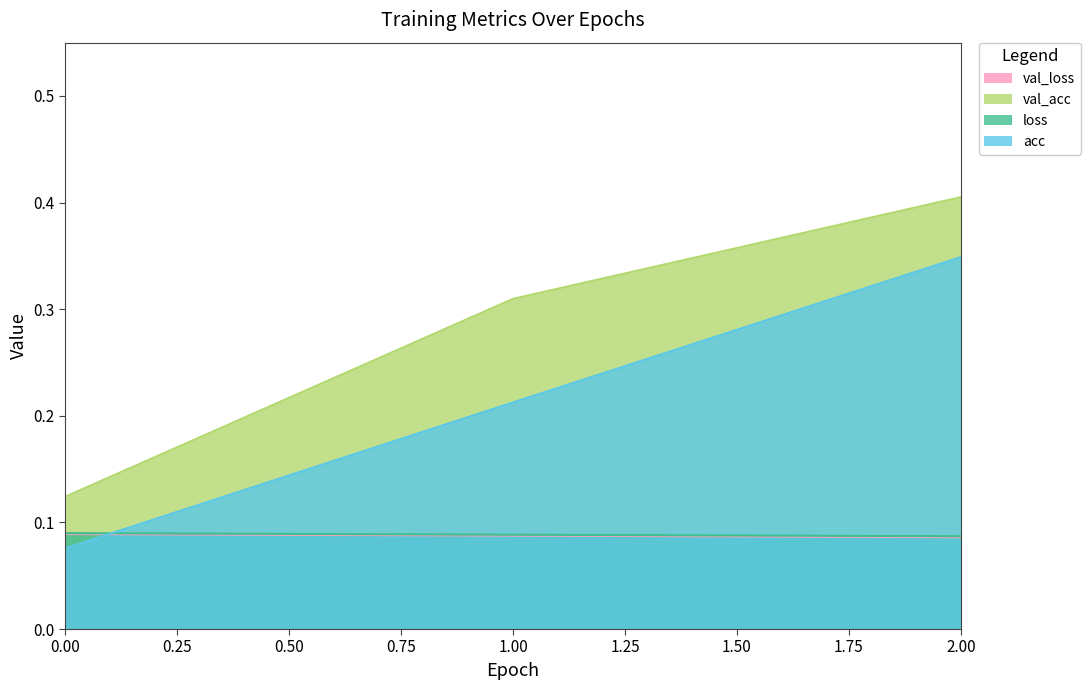

Which series changed the most between 0 and 2?

val_acc